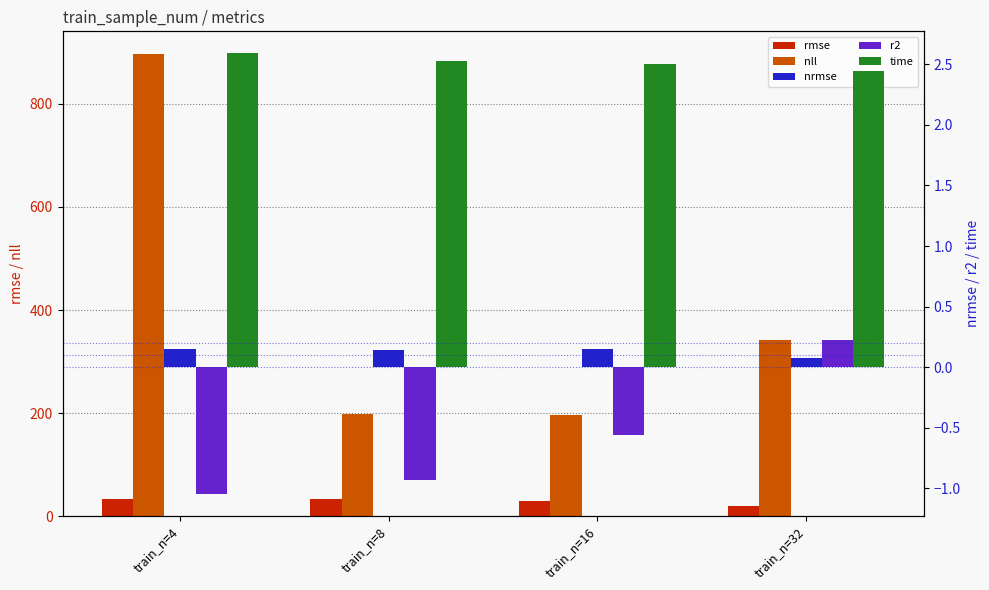

What is the sum of all nll values?

1631.9